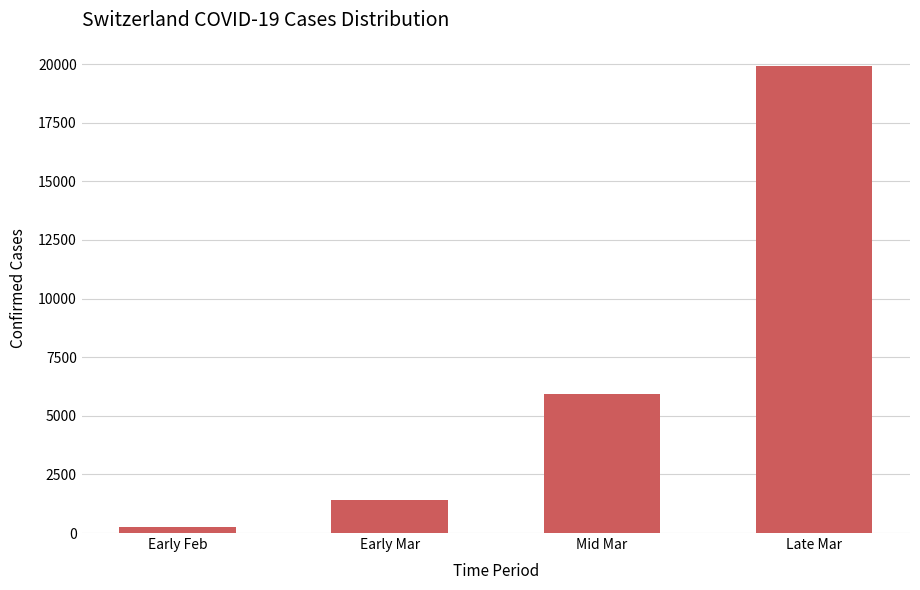

Reading left to right, list all the values displayed in this chart.

269	1413	5942	19916